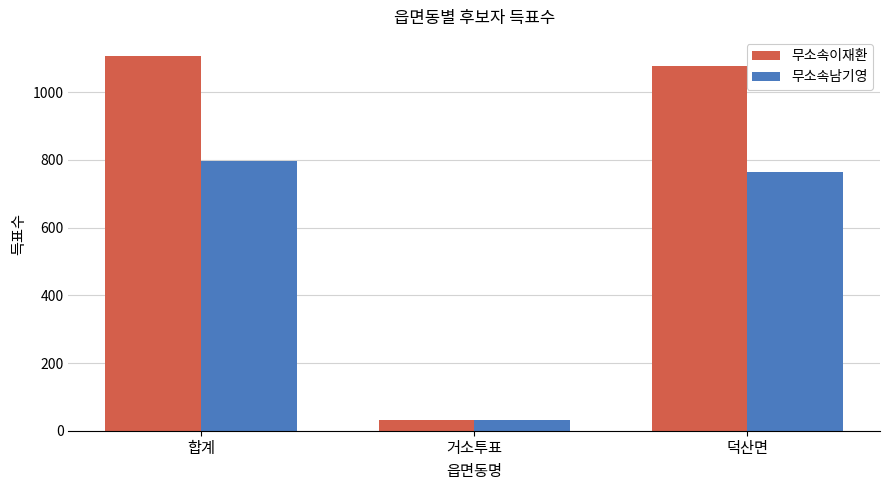

What is the sum of the 무소속이재환 values at 합계 and 덕산면?

2185